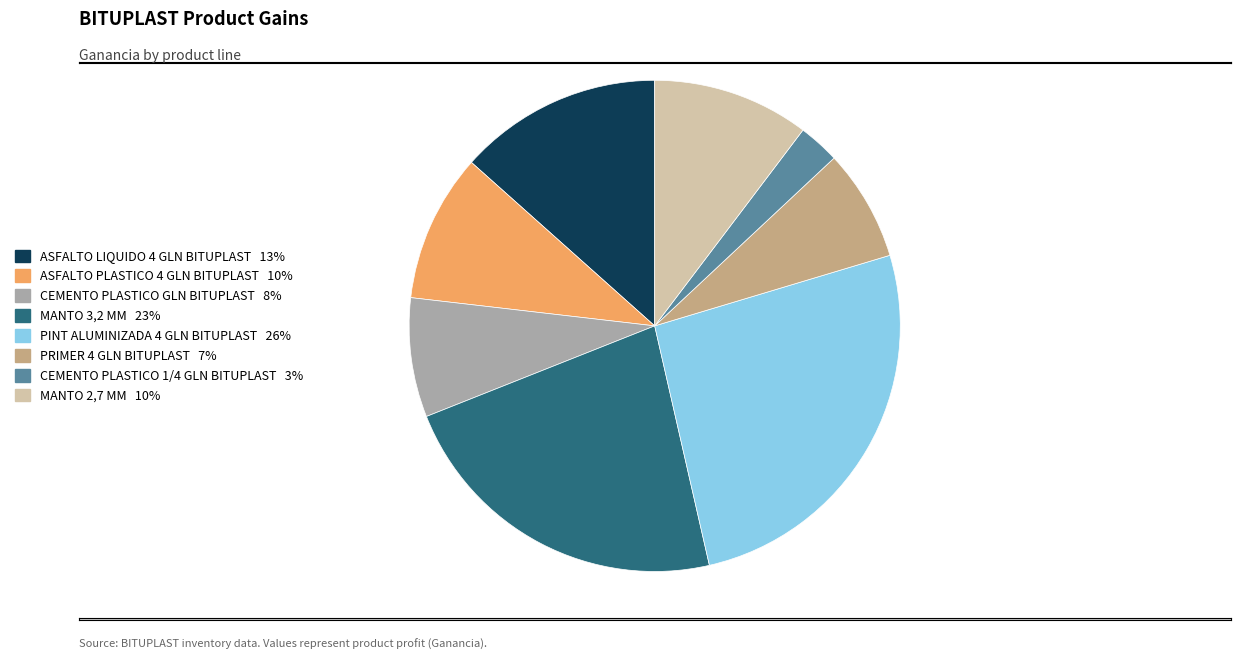

Which slice is the largest?

PINT ALUMINIZADA 4 GLN BITUPLAST